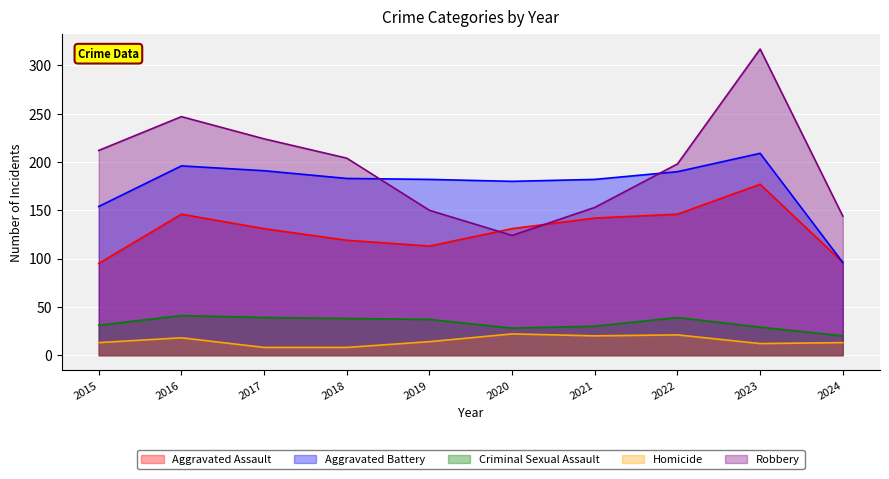

Count the number of data series in this chart.

5